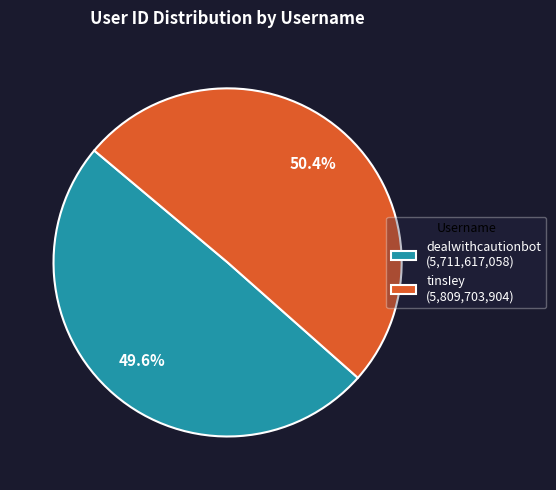

Does any single category account for the majority?

Yes